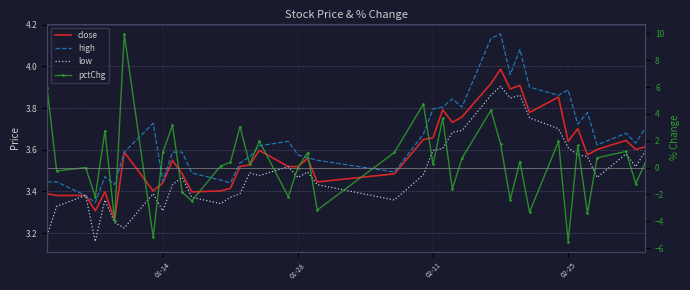

What is the difference between the maximum and second lowest values in the pctChg series?

15.2